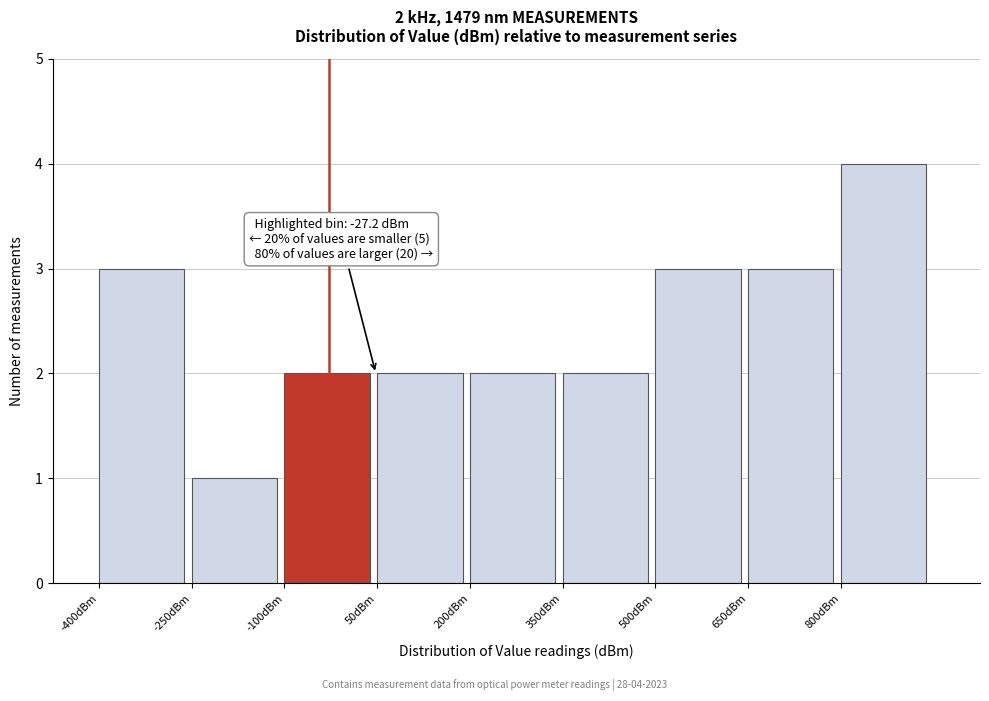

Which range on the x-axis has the tallest bar?

800 to 950